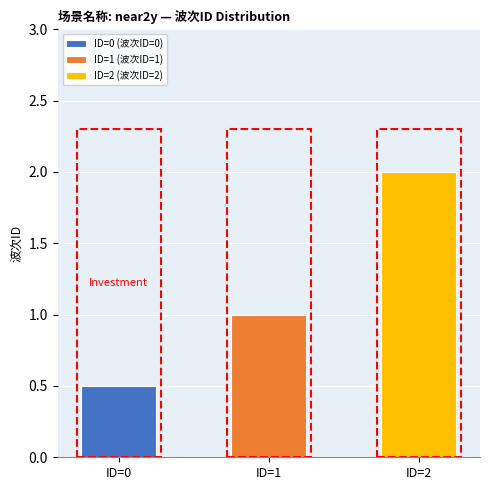

What is the value of the 2nd bar from the left?

1